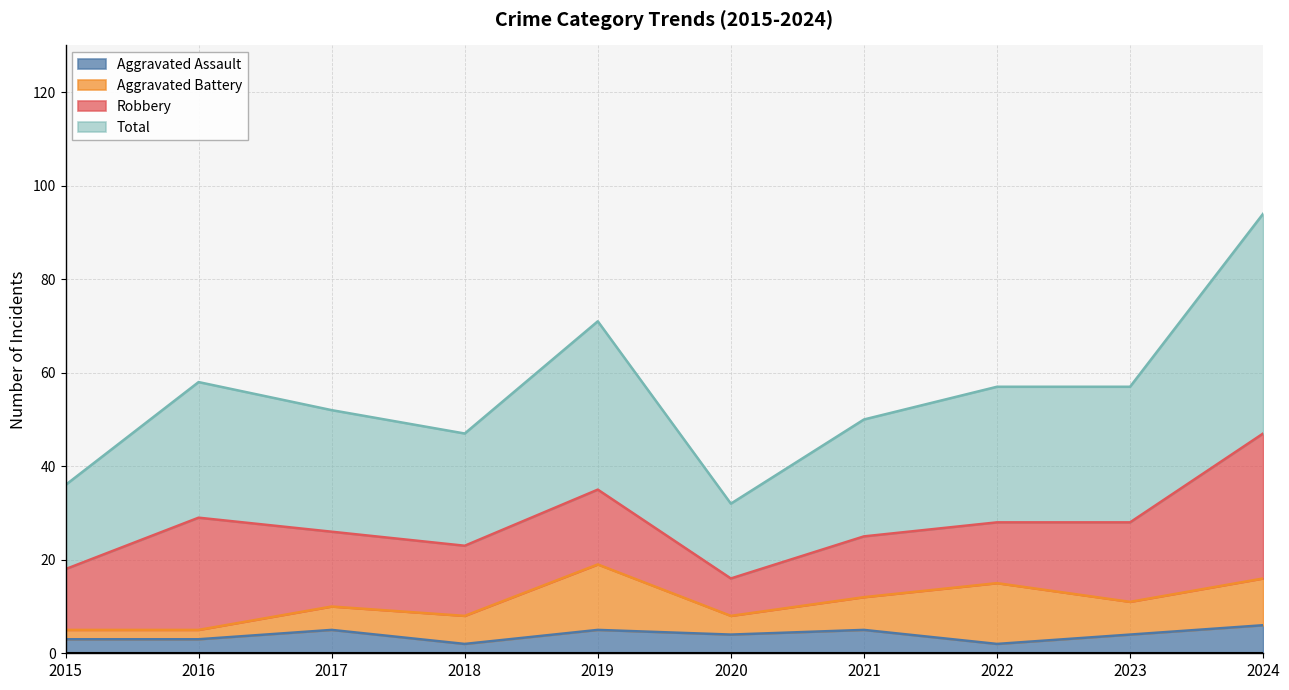

Which series changed the most between 2015 and 2019?

Total